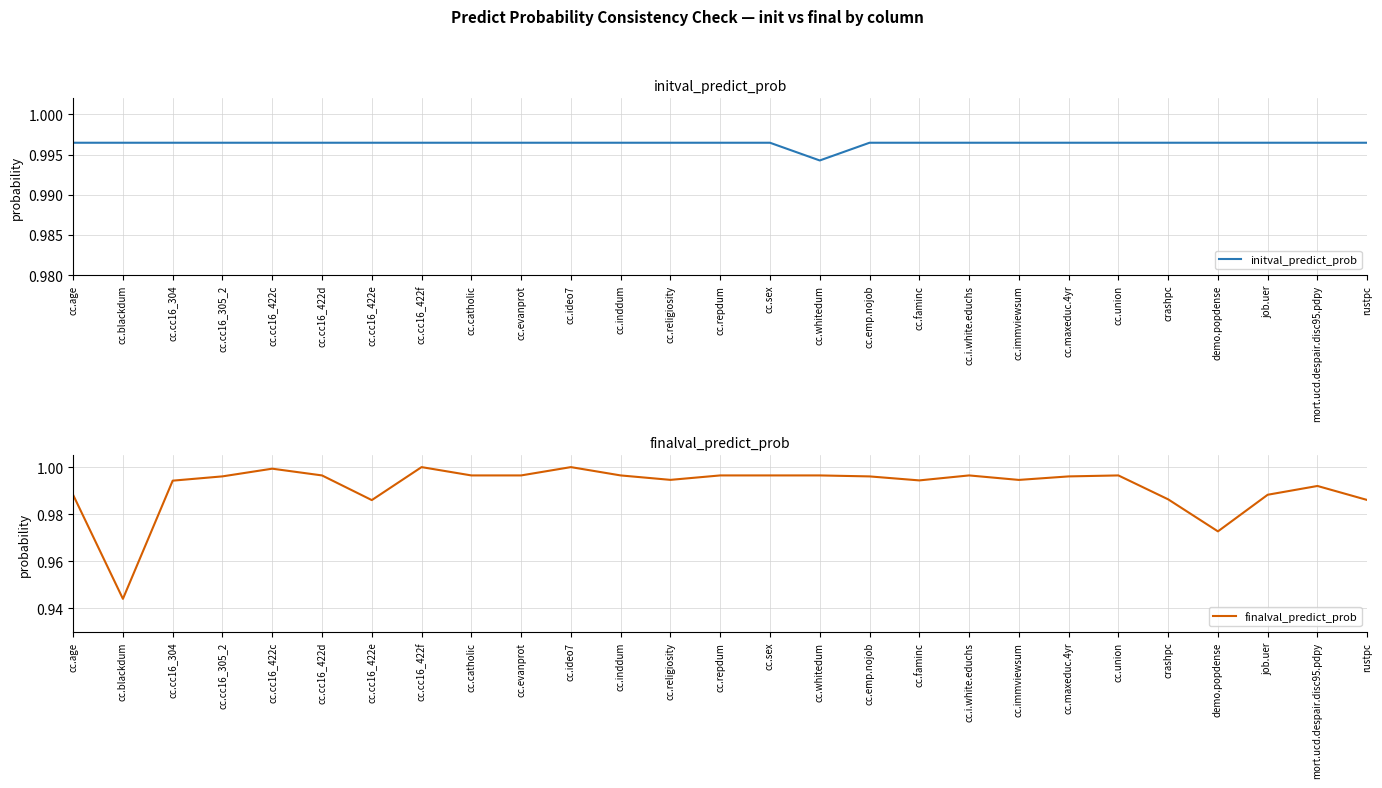

What is the sum of all initval_predict_prob values?

26.9